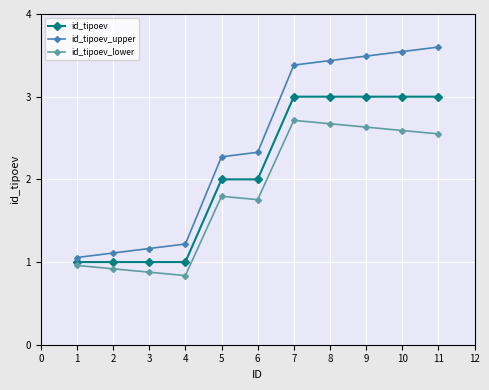

Which series has the largest total across all categories?

id_tipoev_upper